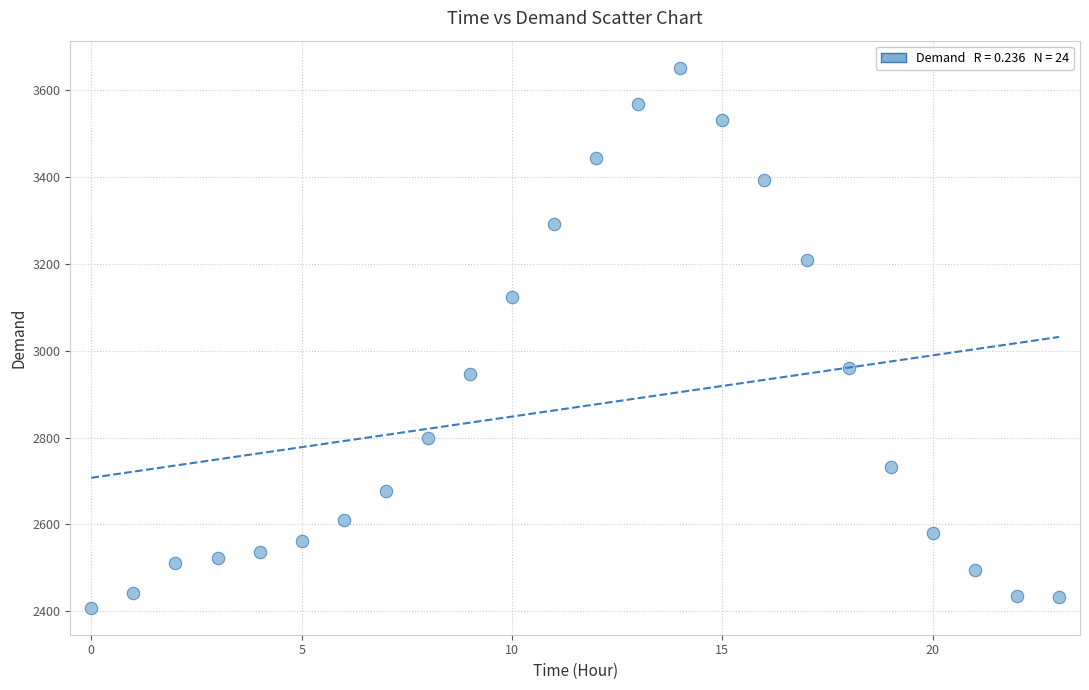

What is the range of Y values (max minus min)?

1244